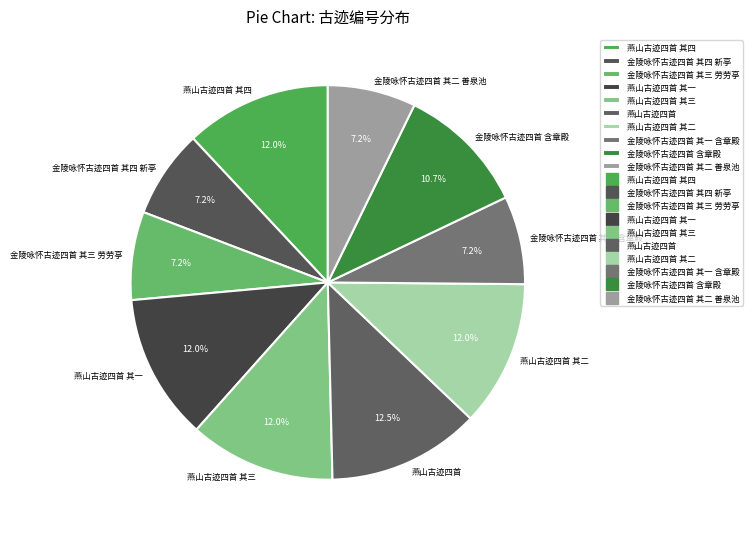

Count the number of slices in the pie.

10